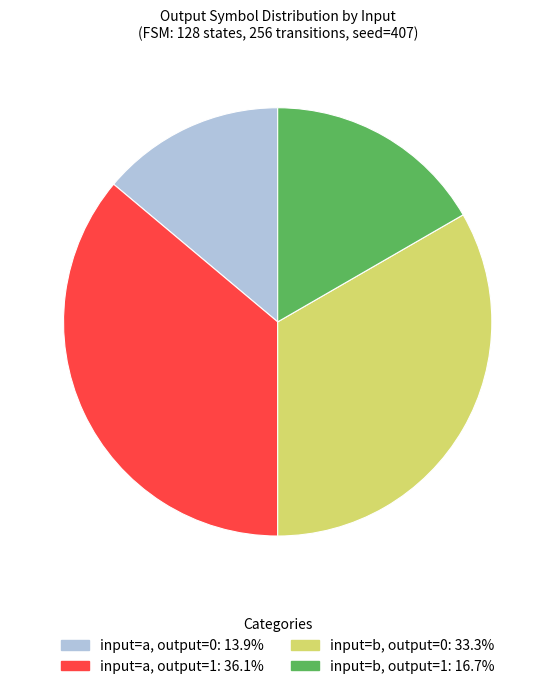

How many segments does this pie chart have?

4